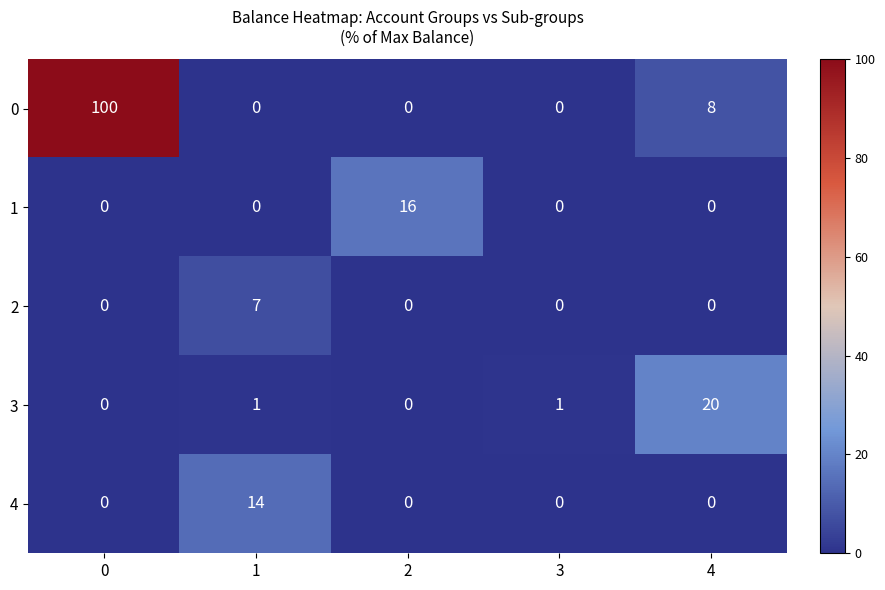

At how many categories does at least one series exceed 9?

4